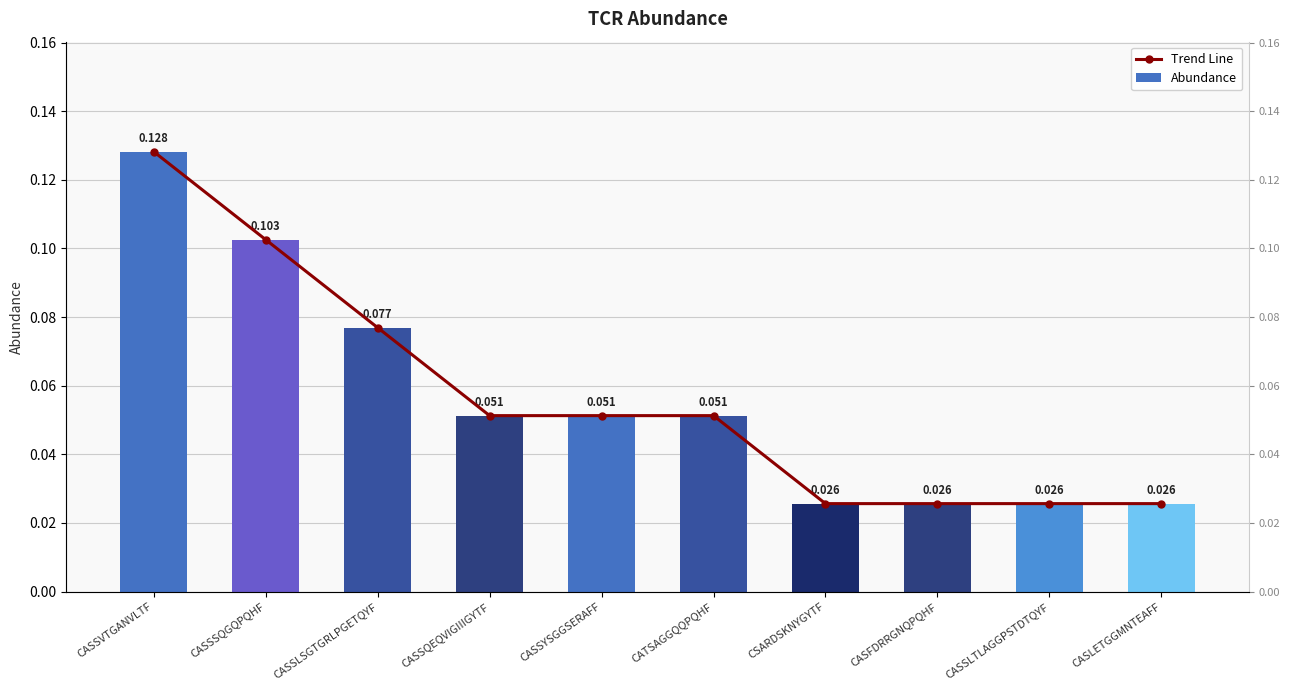

Reading left to right, extract all data points from this chart.

Trend Line: 0.1	0.1	0.1	0.1	0.1	0.1	0.0	0.0	0.0	0.0
Abundance: 0.1	0.1	0.1	0.1	0.1	0.1	0.0	0.0	0.0	0.0